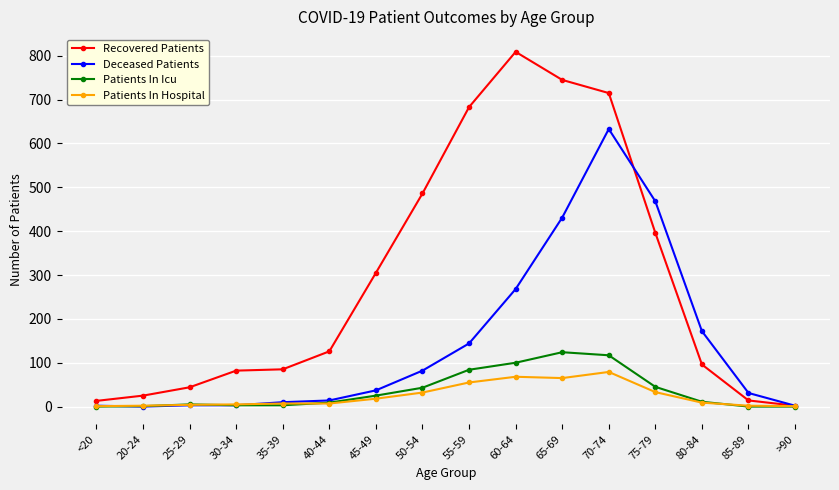

What is the sum of the Patients In Icu values at 50-54 and 30-34?

46